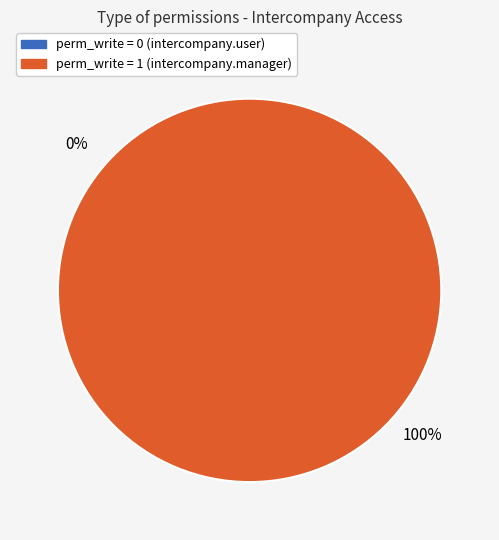

Is access_intercompany_user the majority of the pie?

No